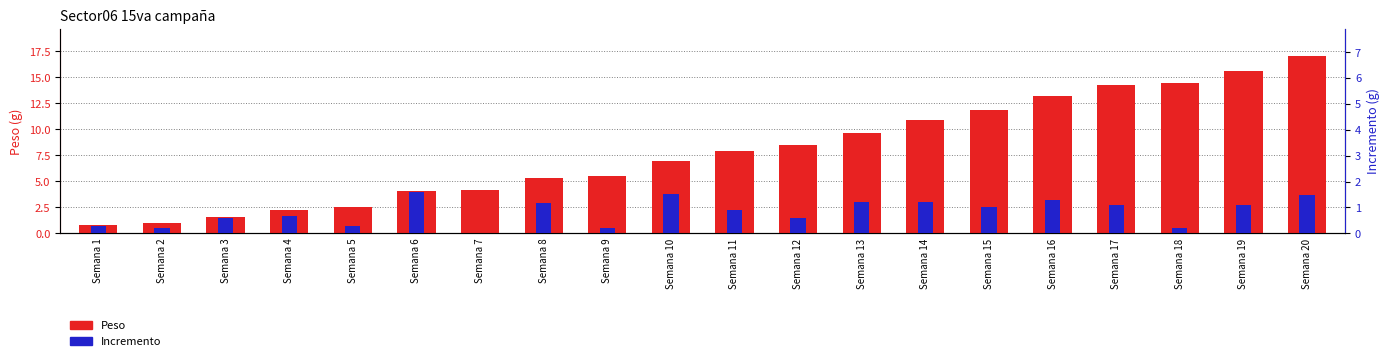

What is the value of the Peso bar at the 8th from the left?

5.3